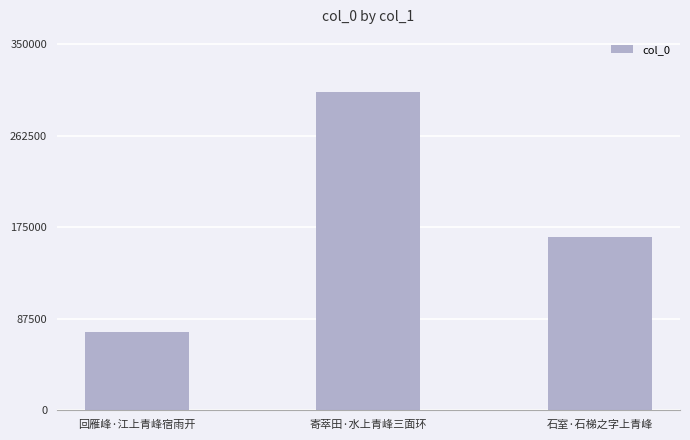

Reading left to right, list all the values displayed in this chart.

74522	304227	165257